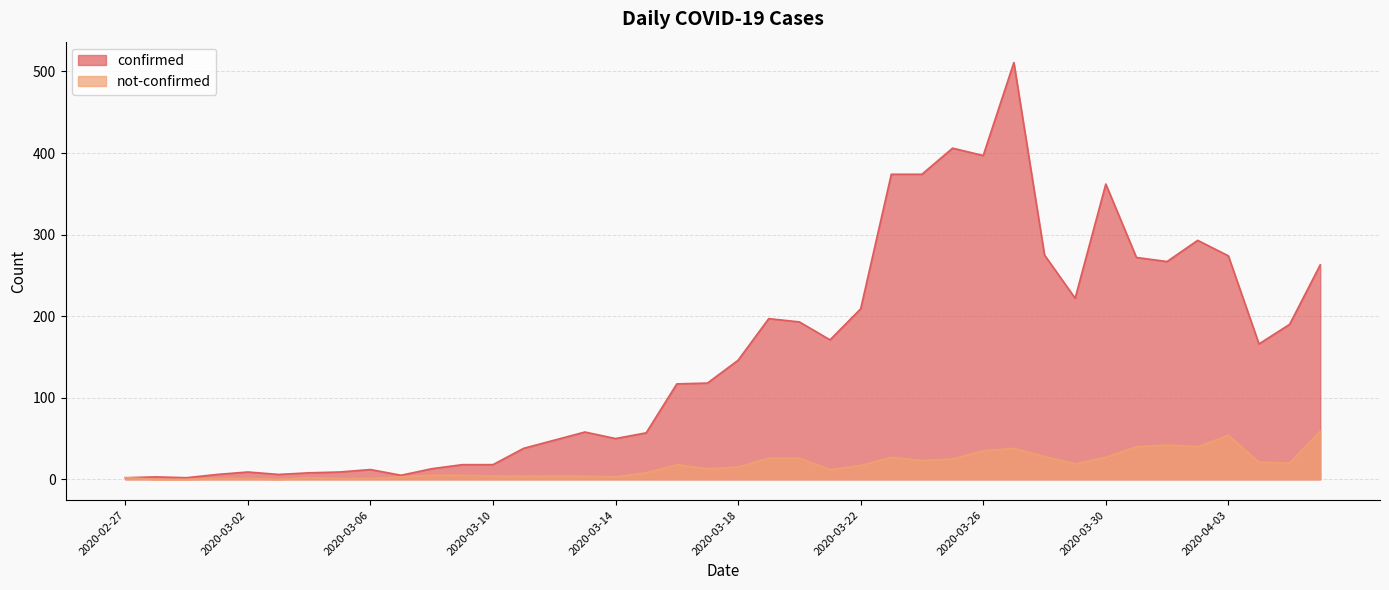

At which label does not-confirmed reach its peak?

2020-04-06